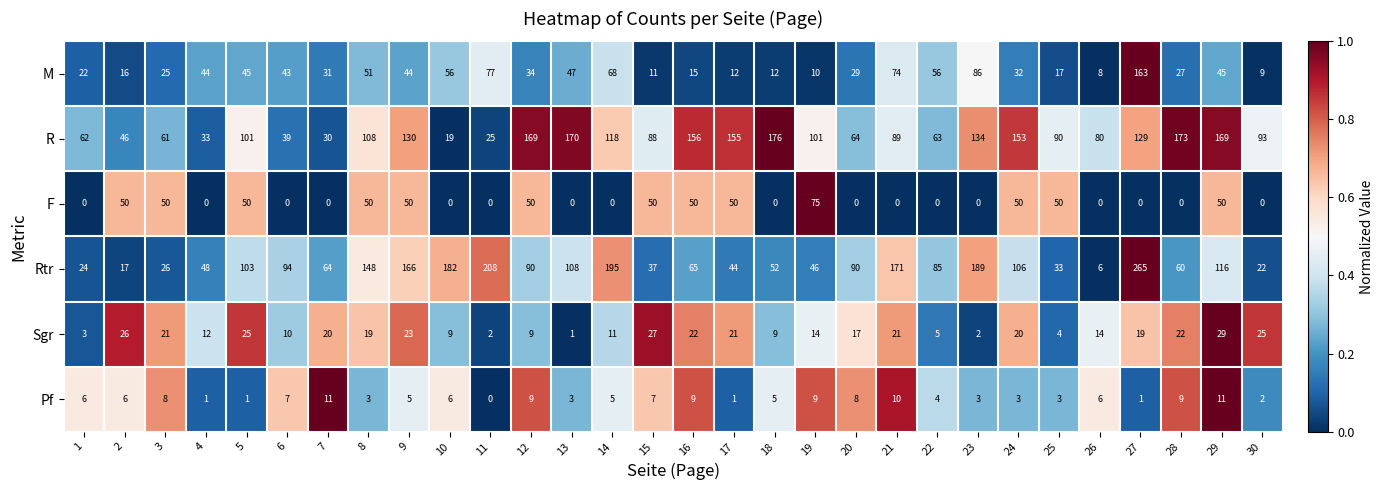

Count the number of categories in the chart.

30